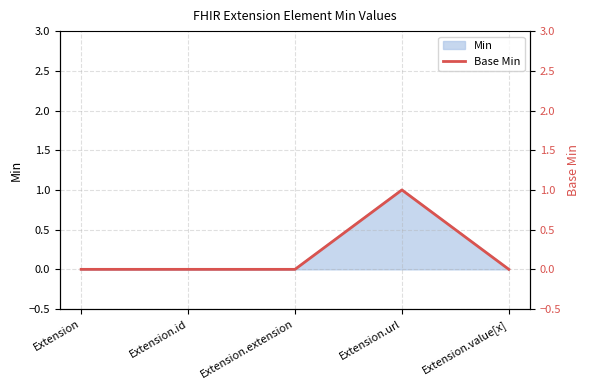

True or false: there are more than 0 points higher than both neighbors.

True